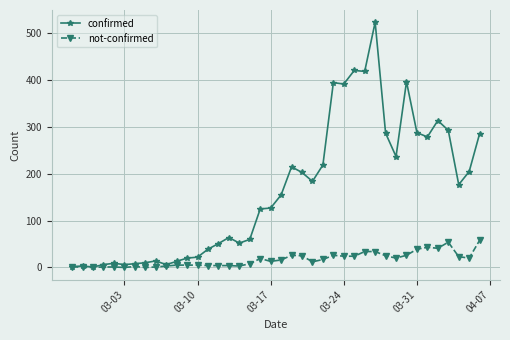

True or false: not-confirmed has more than 2 interior local peaks.

True